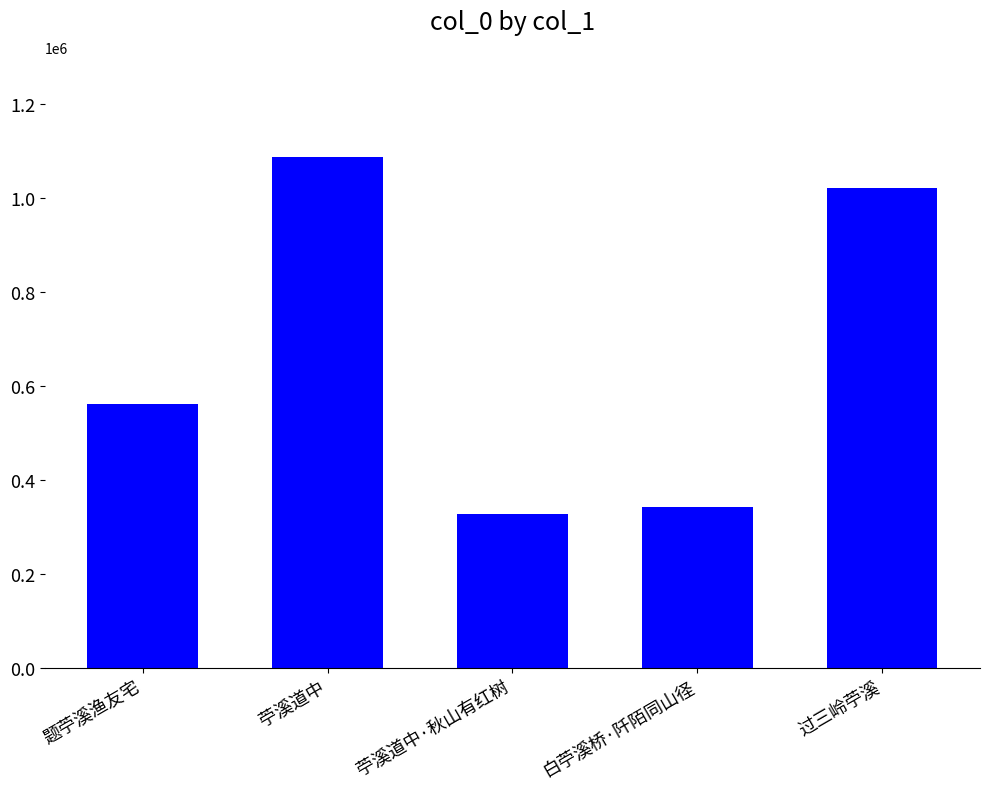

What position from the left is 苧溪道中·秋山有红树?

3